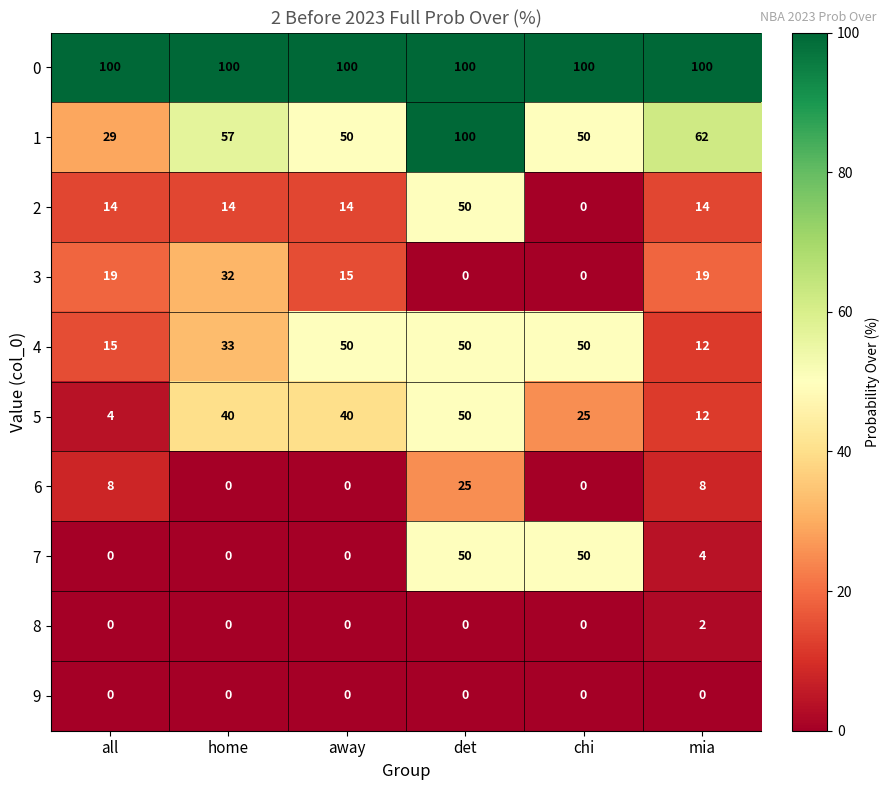

True or false: 7 has a value of 0 at away.

True